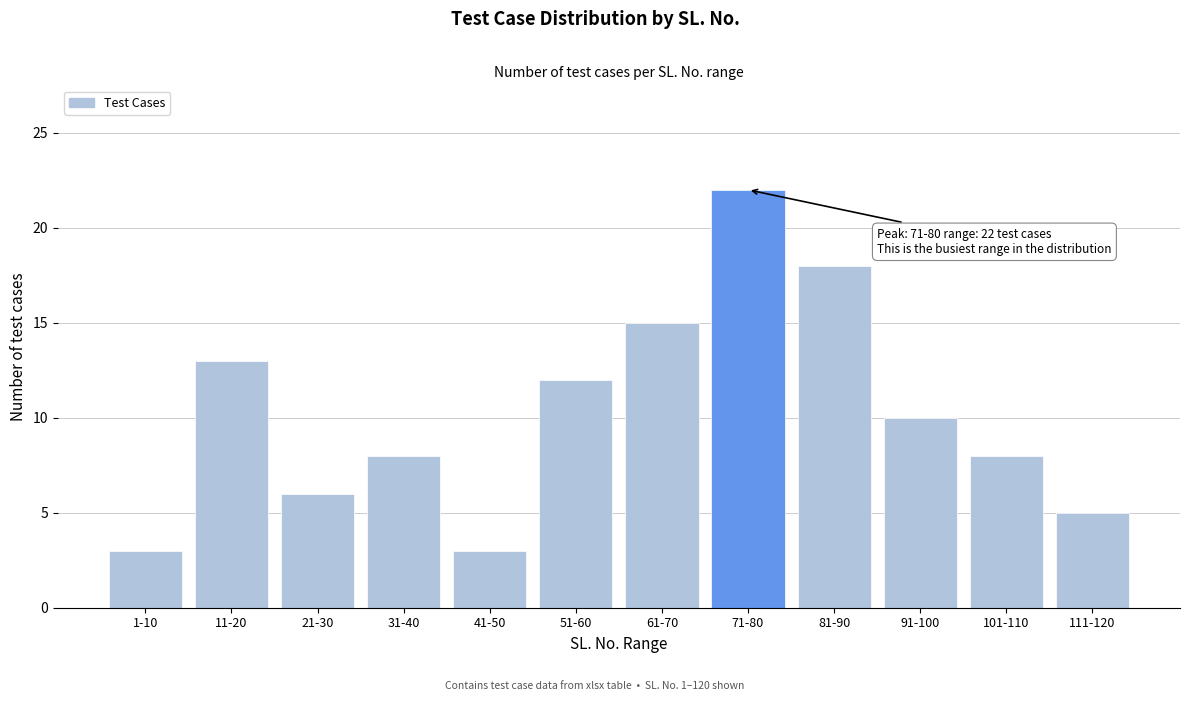

Reading left to right, what are all the values shown in this chart?

3	13	6	8	3	12	15	22	18	10	8	5